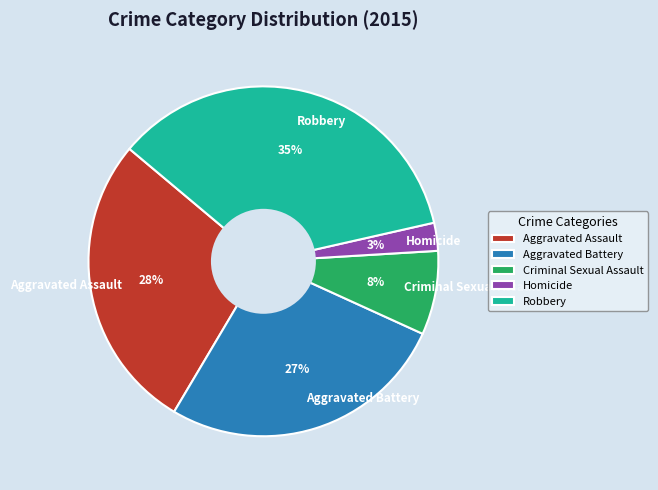

To the nearest percent, what percentage of the pie is Criminal Sexual Assault?

8%